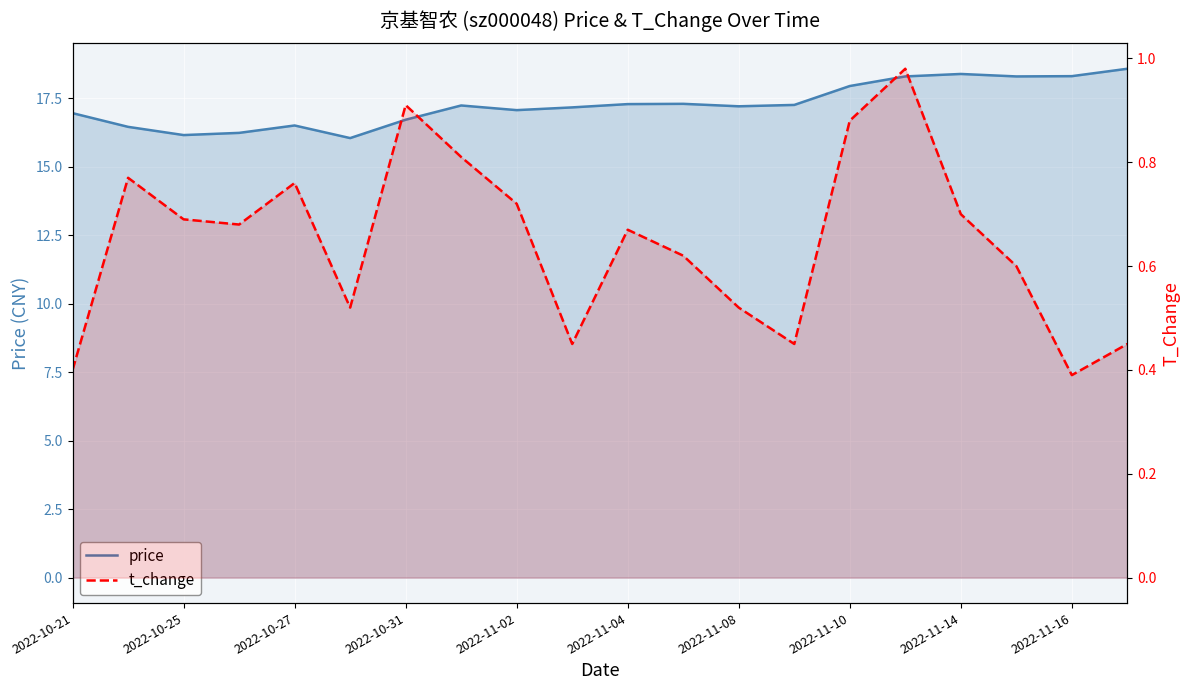

At 2022-11-02, list the series in order from smallest to largest.

t_change, price